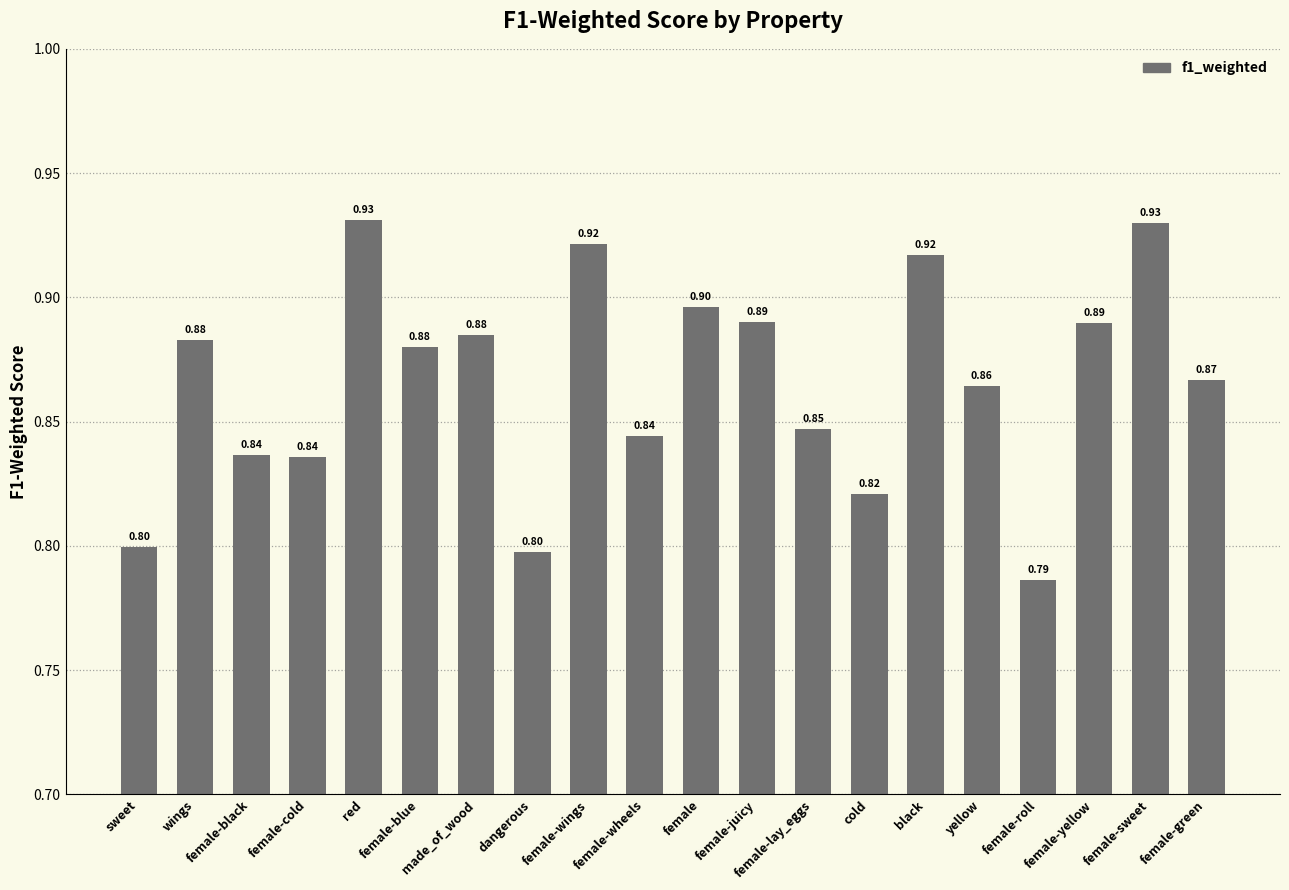

What is the label of the 20th bar from the right?

sweet